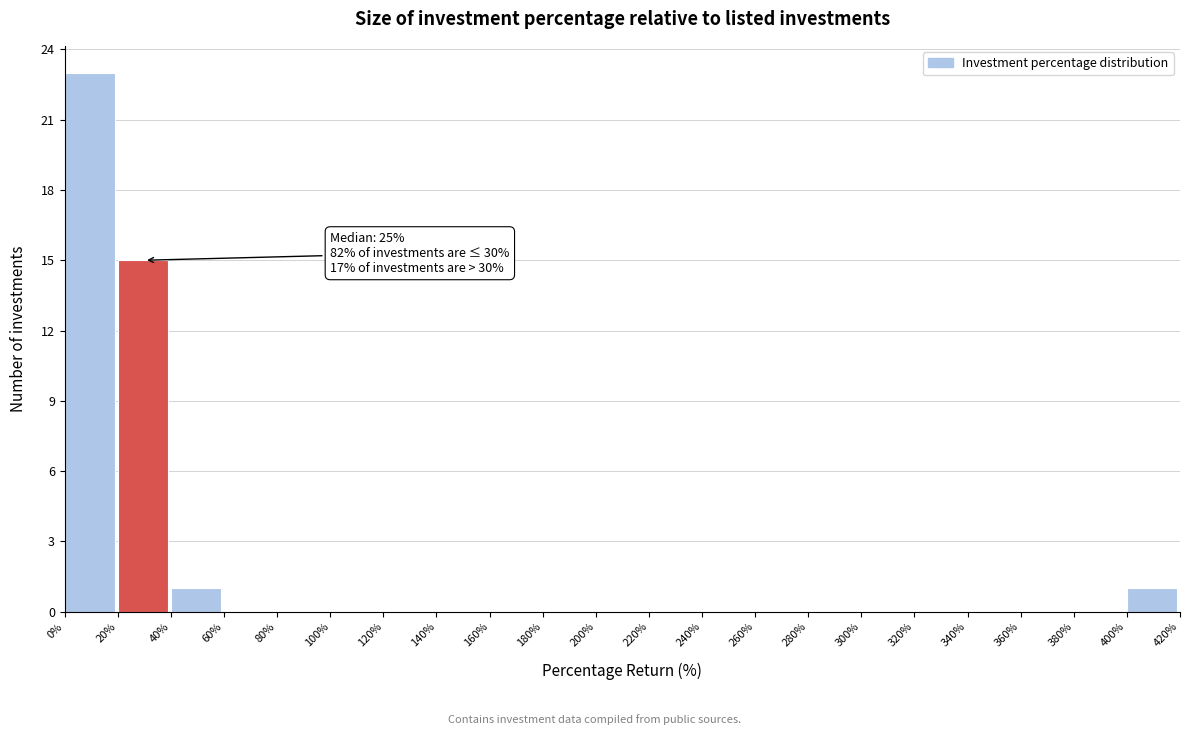

Over which range of the x-axis is the bar tallest?

0% to 20%